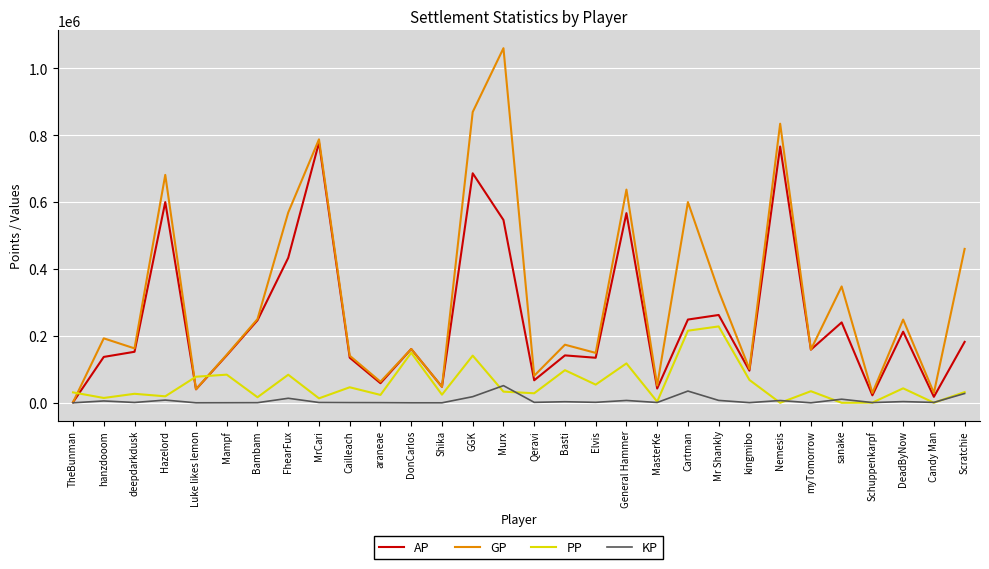

How many values in the GP series are below 173658?

15